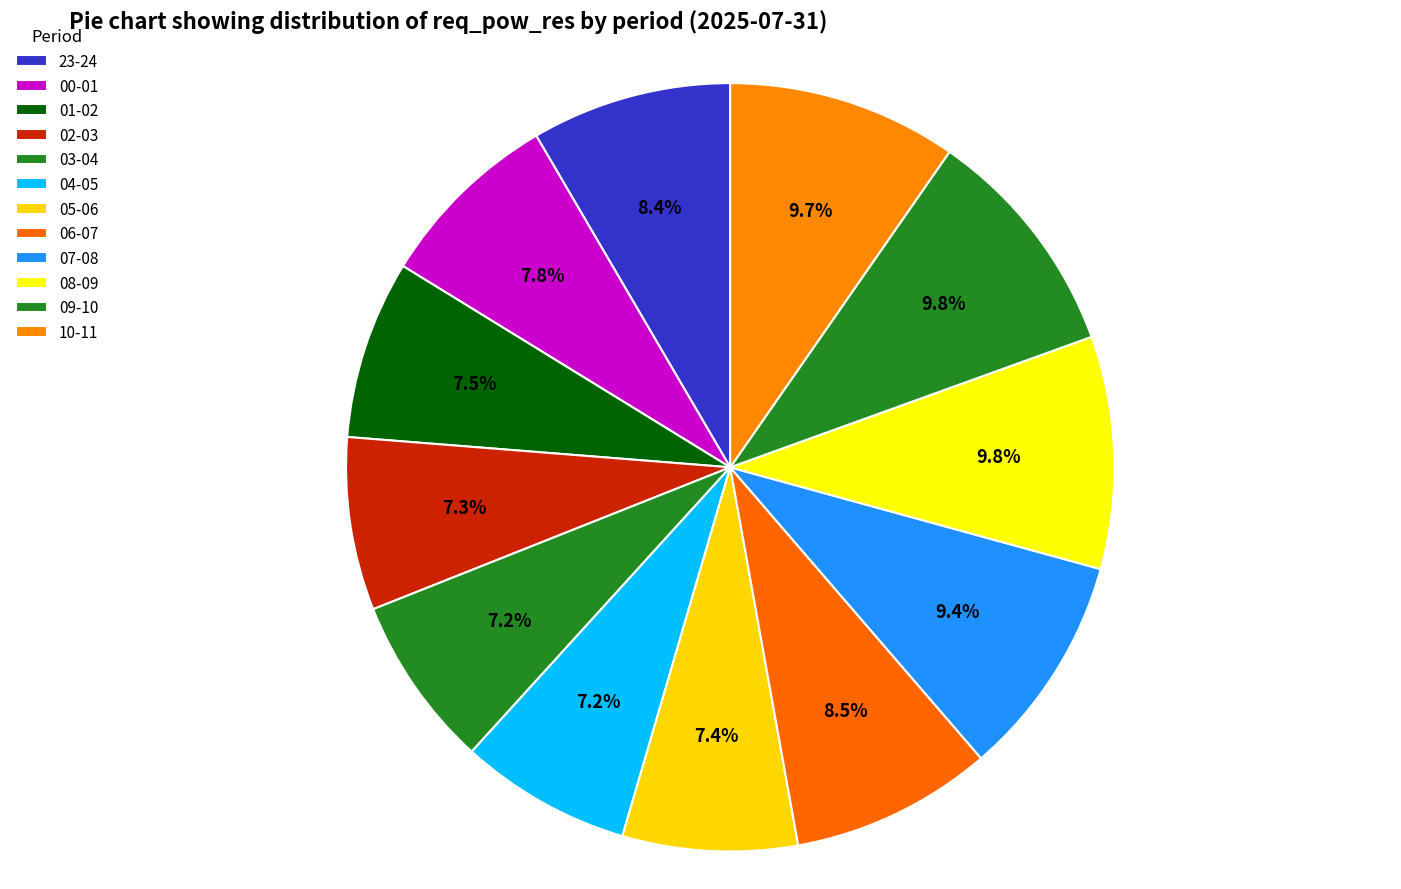

How many segments does this pie chart have?

12